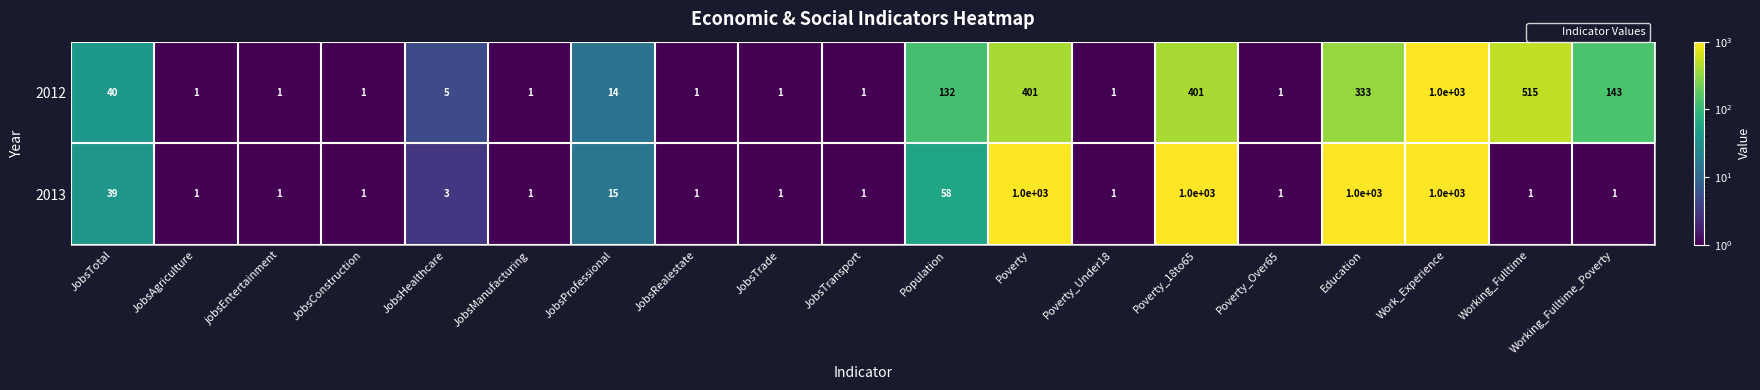

Count the number of categories in the chart.

19